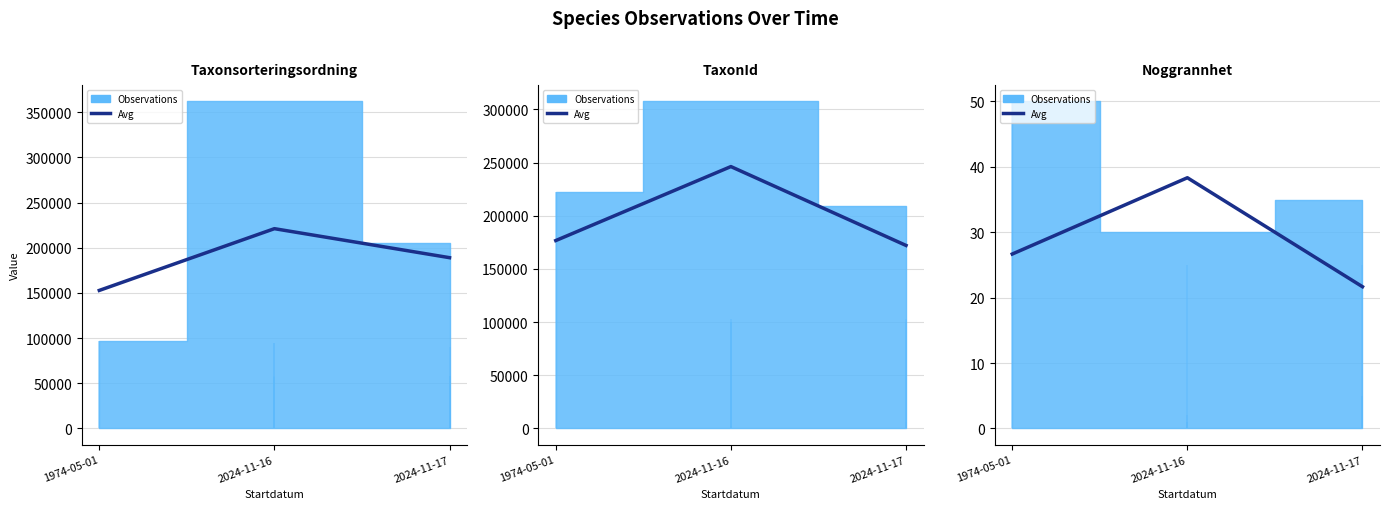

Reading left to right, extract all data points from this chart.

1974-05-01=26.7	2024-11-16=38.3	2024-11-17=21.7